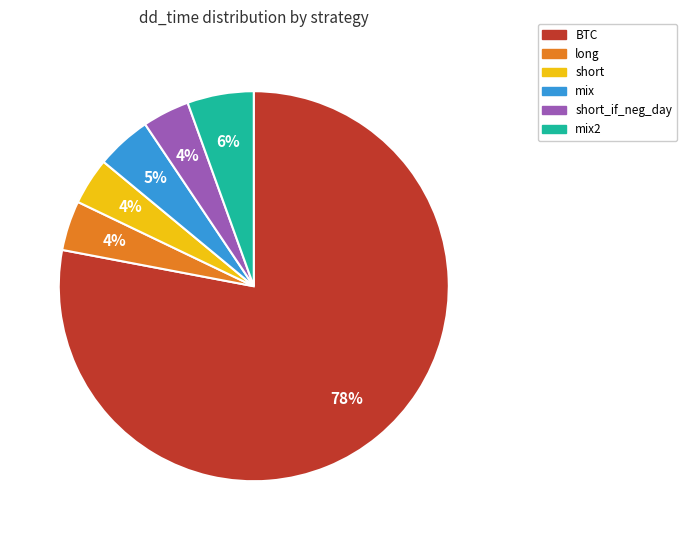

Does any single category account for the majority?

Yes